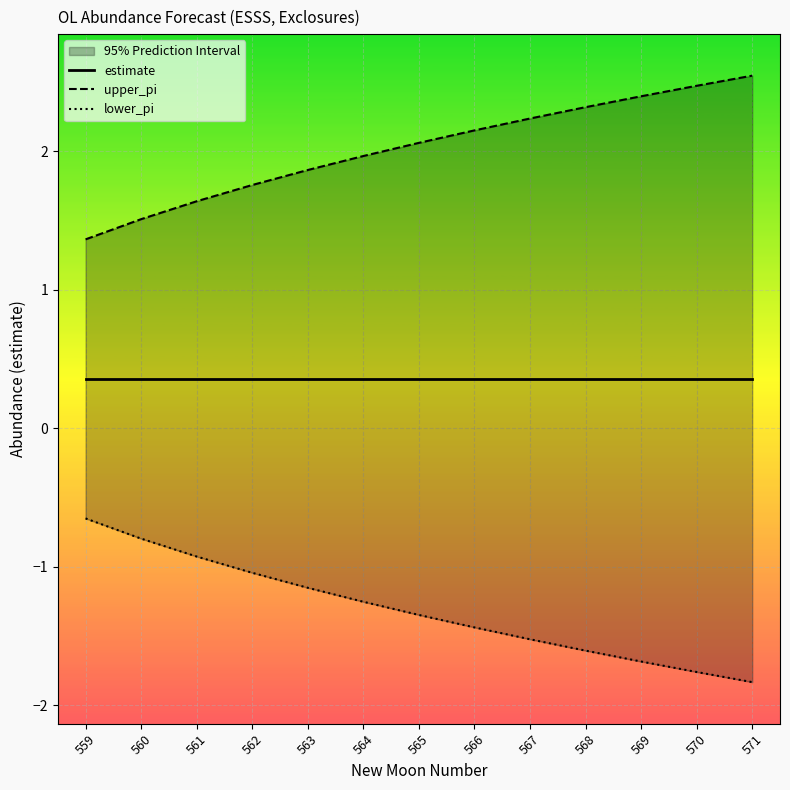

What is the value of the estimate point at the 6th from the left?

0.4